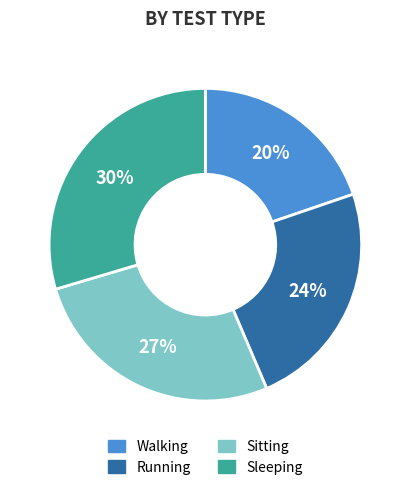

Which slice is the smallest?

Walking